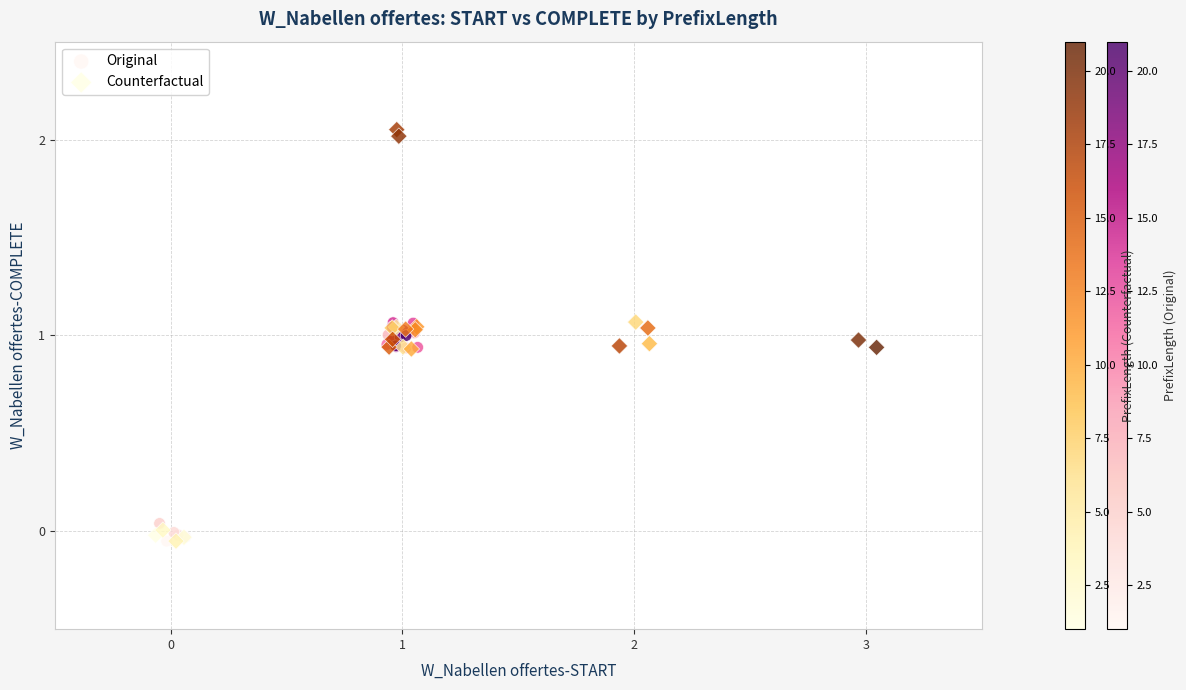

Which series has the widest spread of Y values?

Counterfactual